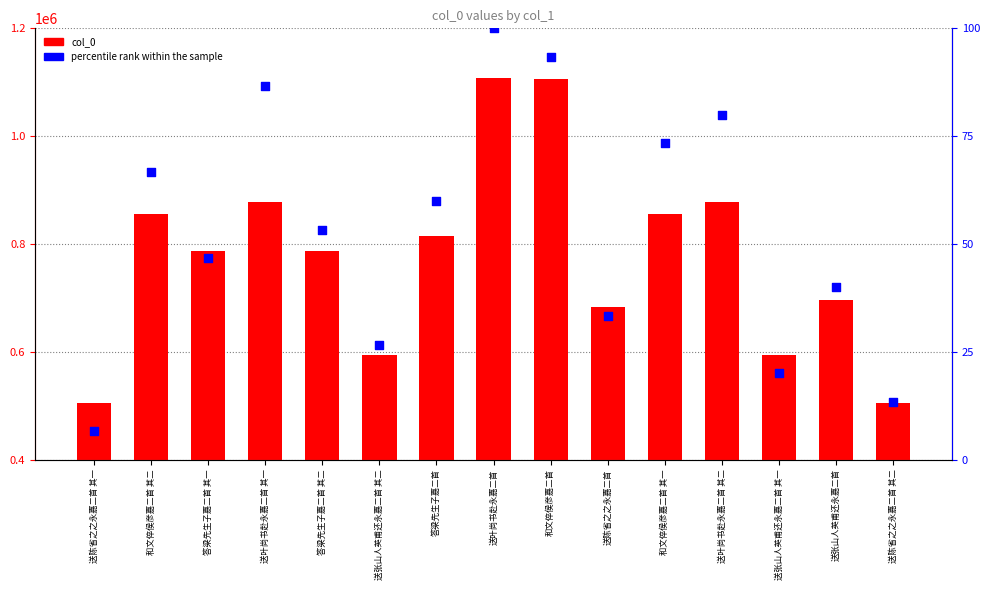

Which series reaches the minimum Y coordinate?

percentile rank within the sample